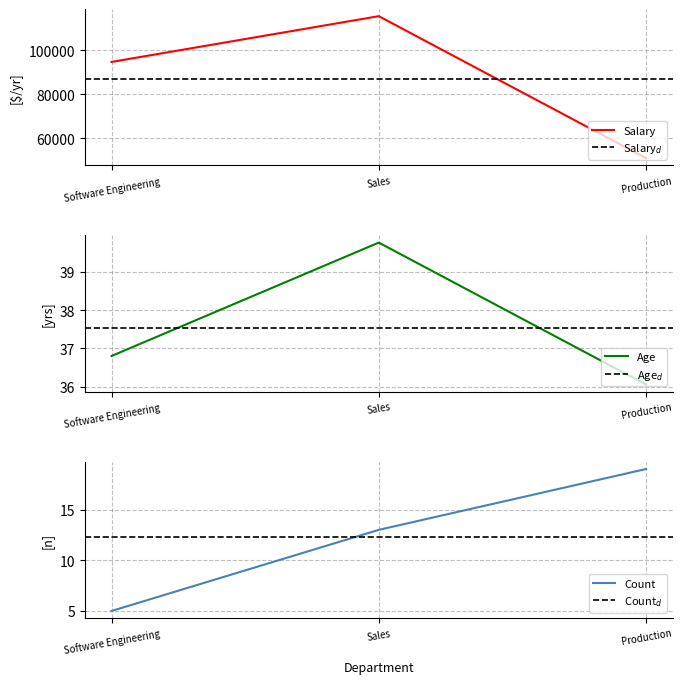

What are all the series names shown in the legend?

Salary, Age, Count